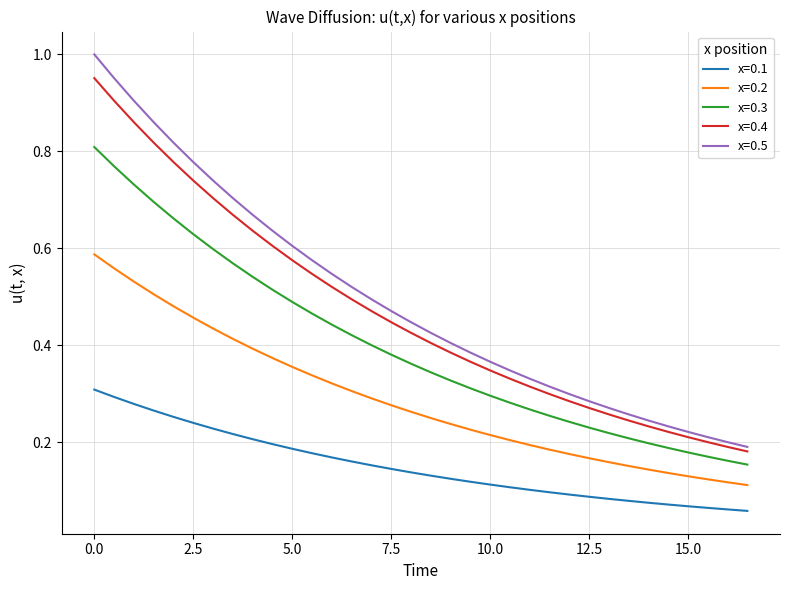

Which series has the widest spread of values?

x=0.5